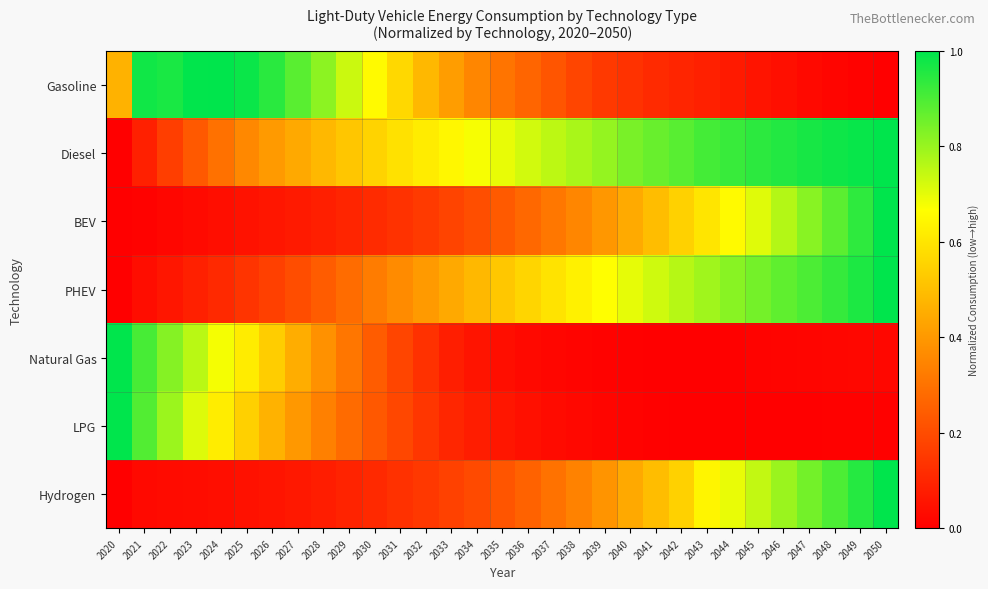

Which series has the largest total across all categories?

Diesel